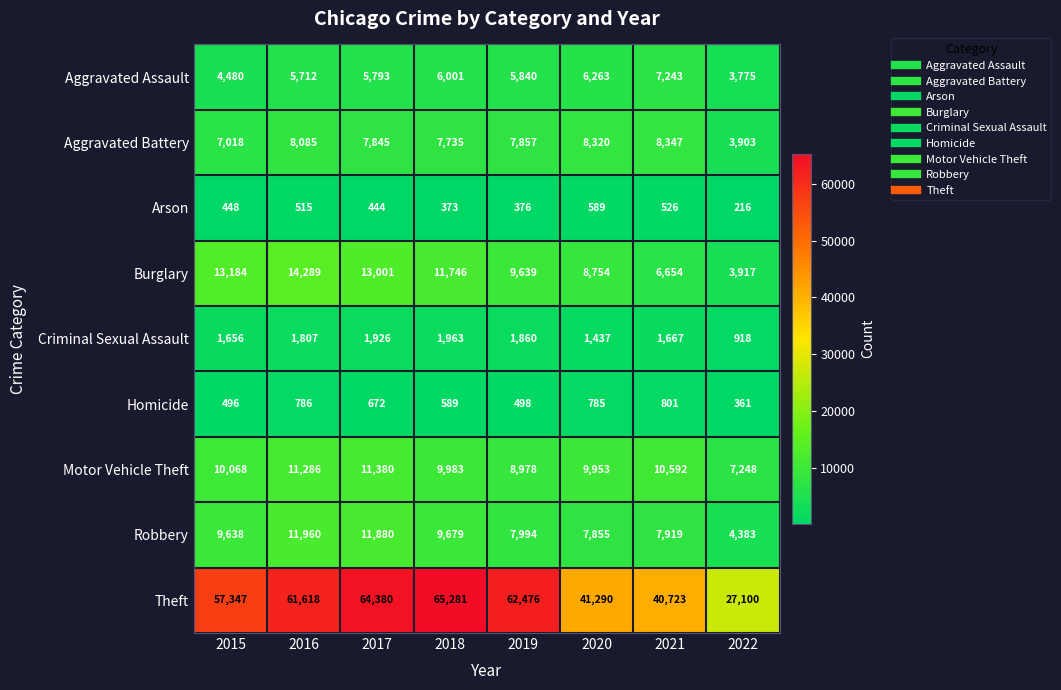

What is the spread (max minus min) of values at 2016?

61103